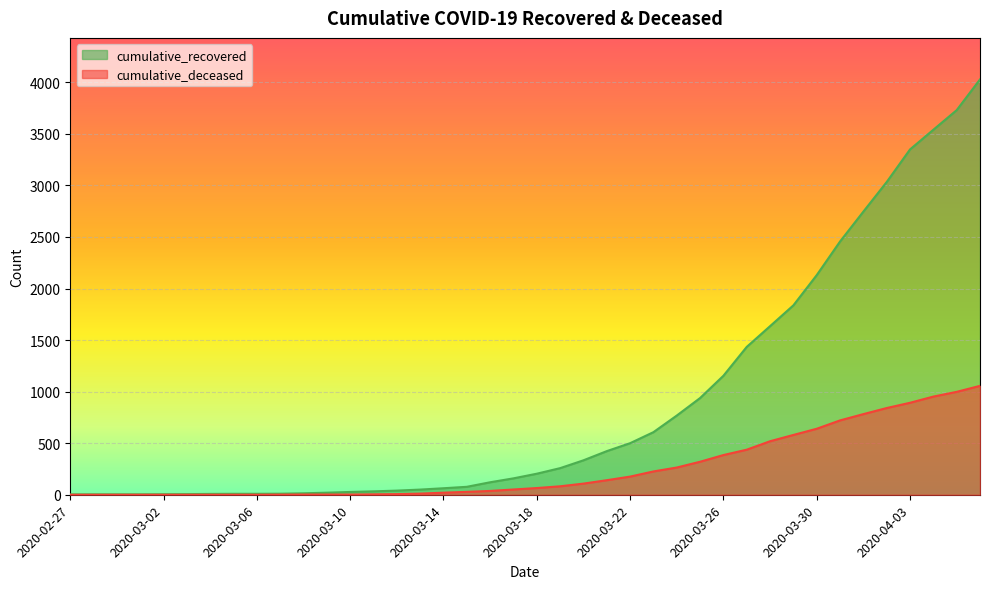

Which series has the largest total across all categories?

cumulative_recovered